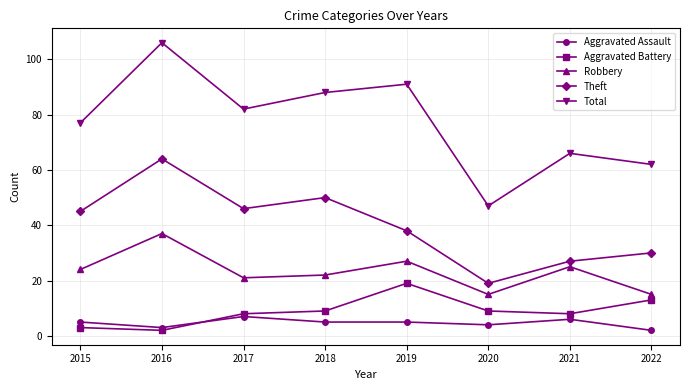

Reading right to left, list all the values displayed in this chart.

Aggravated Assault: 2022=2	2021=6	2020=4	2019=5	2018=5	2017=7	2016=3	2015=5
Aggravated Battery: 2022=13	2021=8	2020=9	2019=19	2018=9	2017=8	2016=2	2015=3
Robbery: 2022=15	2021=25	2020=15	2019=27	2018=22	2017=21	2016=37	2015=24
Theft: 2022=30	2021=27	2020=19	2019=38	2018=50	2017=46	2016=64	2015=45
Total: 2022=62	2021=66	2020=47	2019=91	2018=88	2017=82	2016=106	2015=77